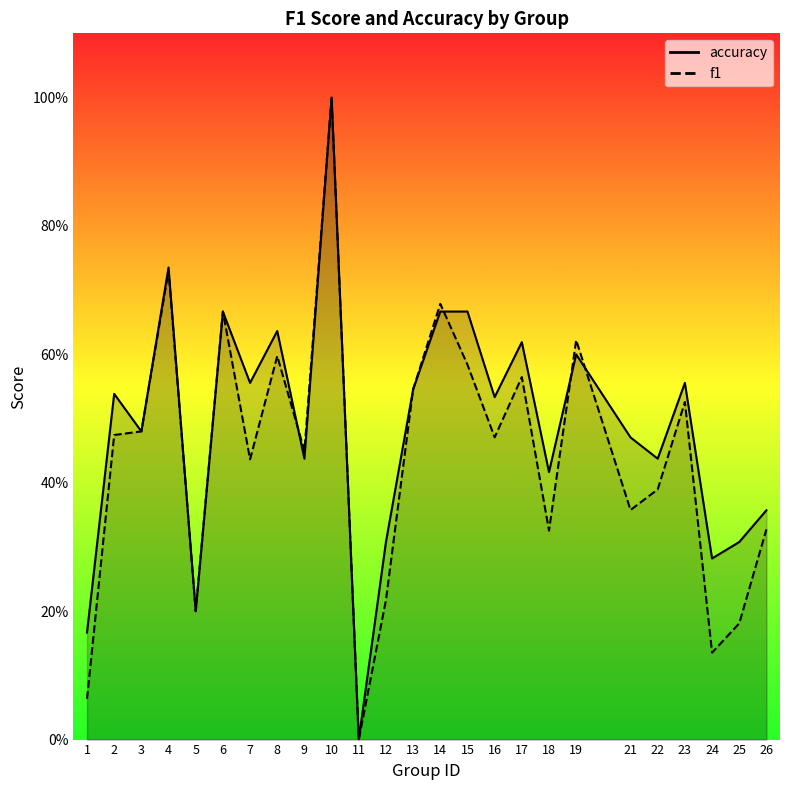

Which category has the lowest value in the accuracy series?

11